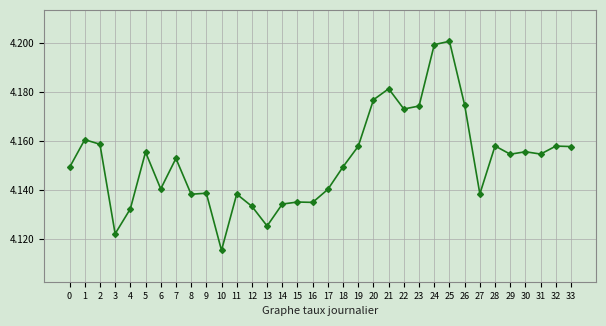

What is the ratio of the value at 9 to the value at 7?

1.0